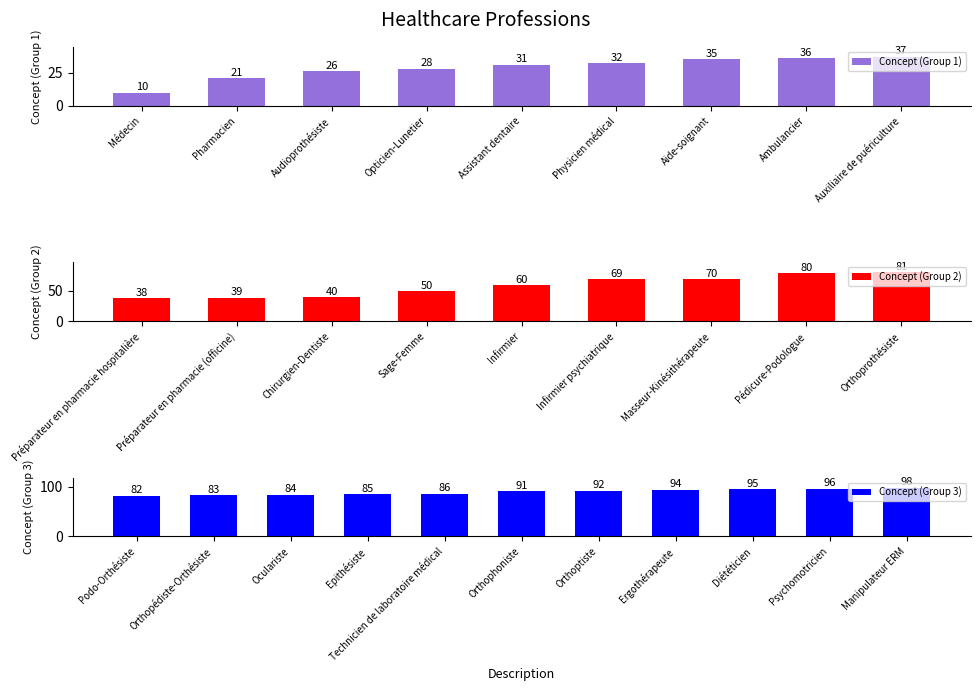

Are the bars grouped side by side (vs. stacked)?

No